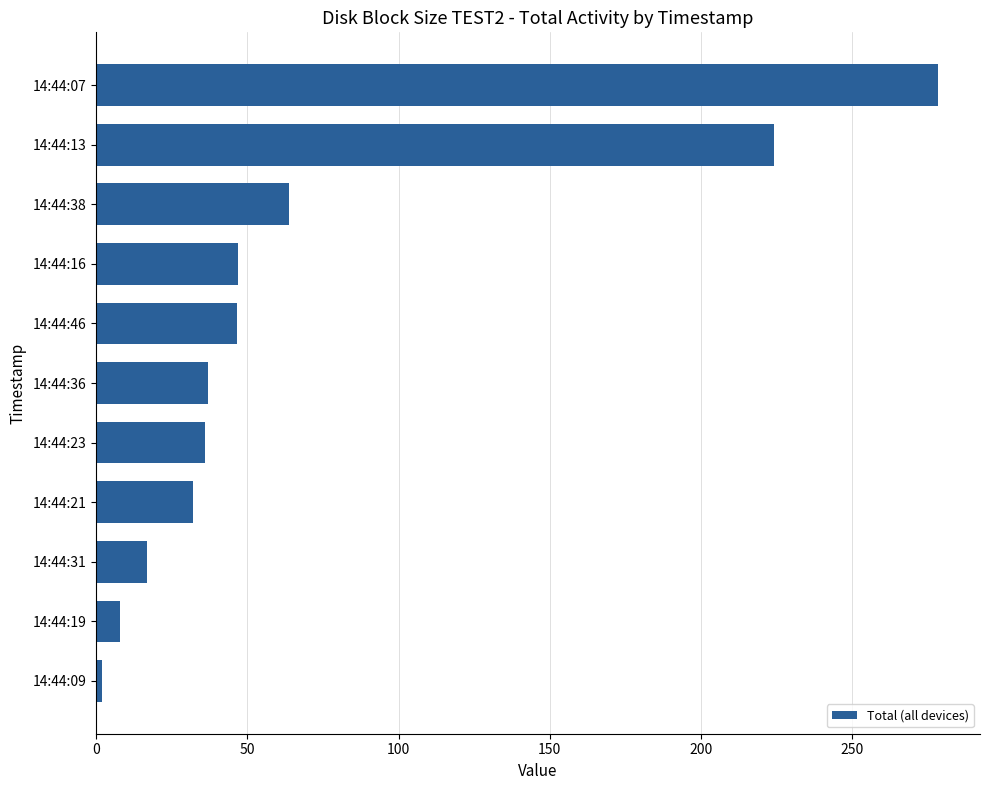

What is the change in value from 14:44:31 to 14:44:23?

+19.2